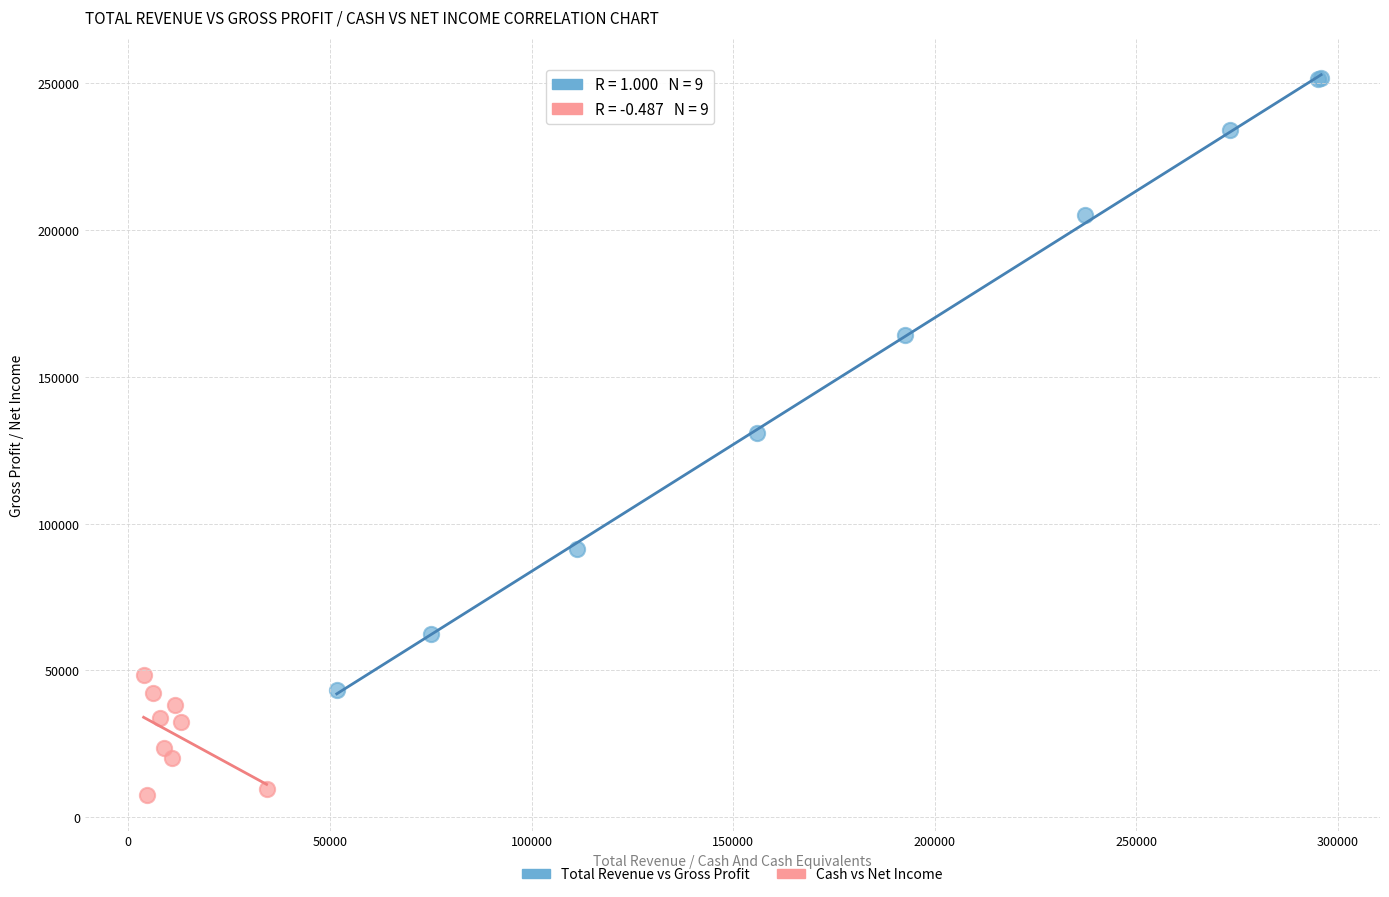

Which series reaches the maximum Y coordinate?

Total Revenue vs Gross Profit